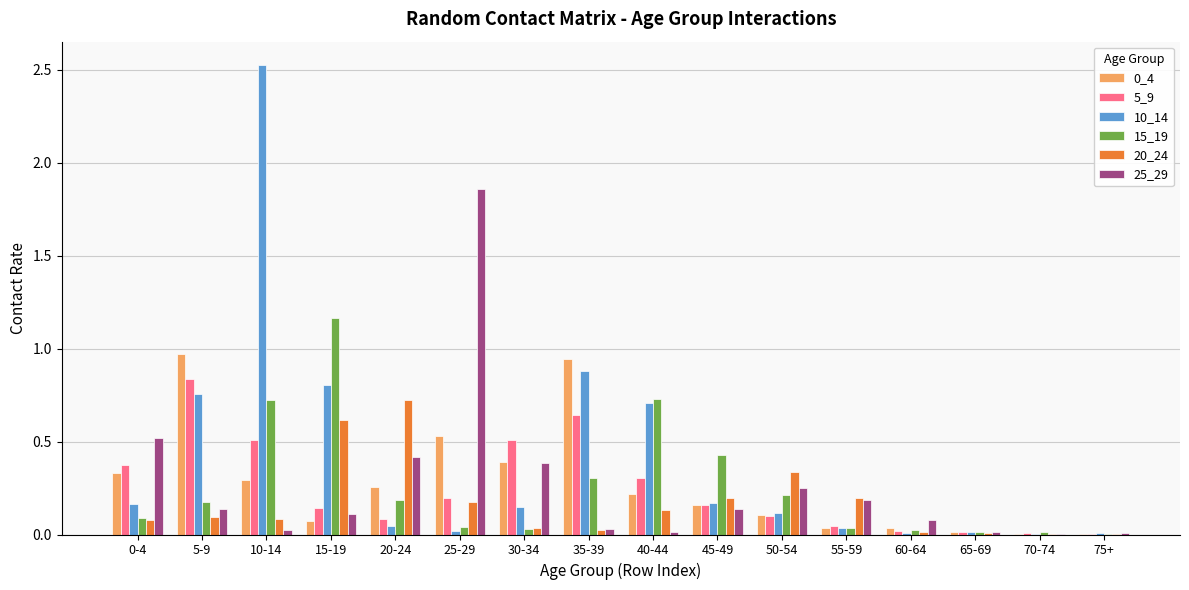

The 5_9 series shows 0.0 at 15-19. True or false?

False